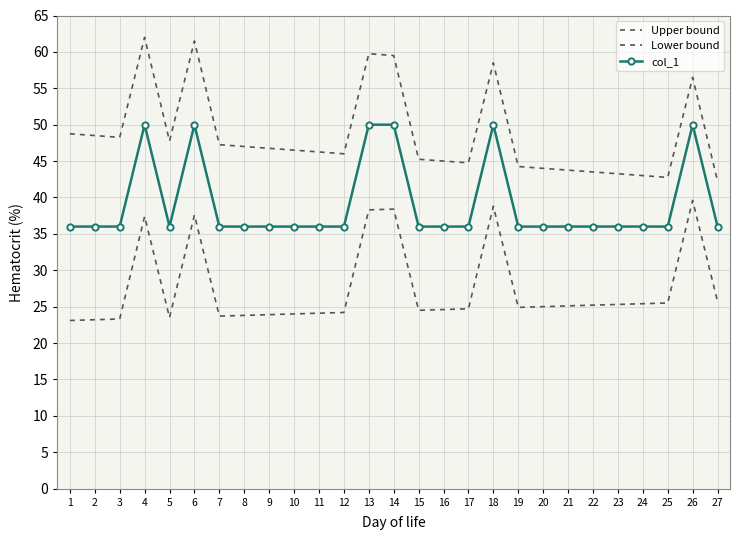

Rank the series by their maximum value, from lowest to highest.

Lower bound, col_1, Upper bound